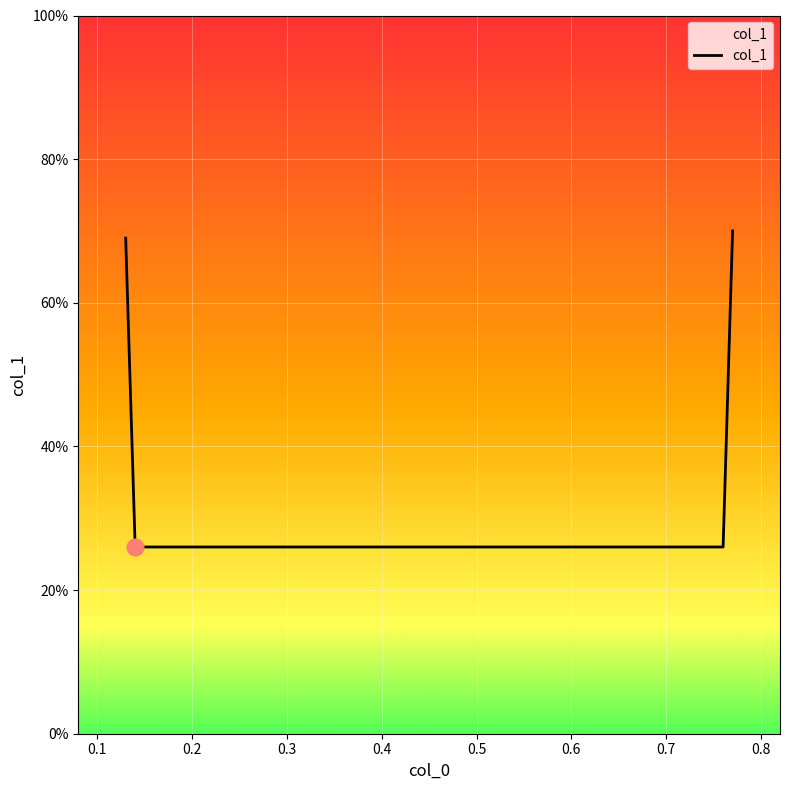

Rank the categories by value from highest to lowest.

0.77, 0.13, 0.14, 0.76